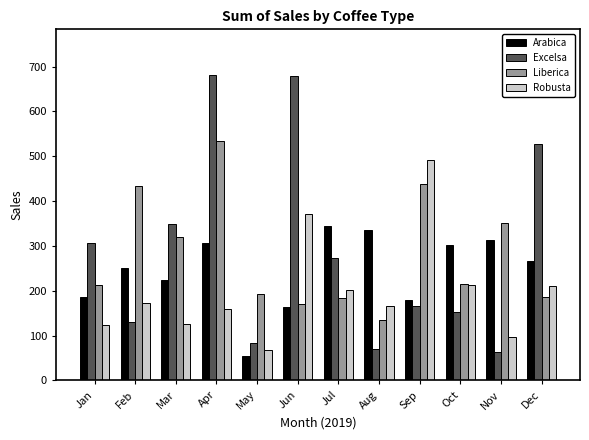

What is the sum of all Robusta values?

2401.1